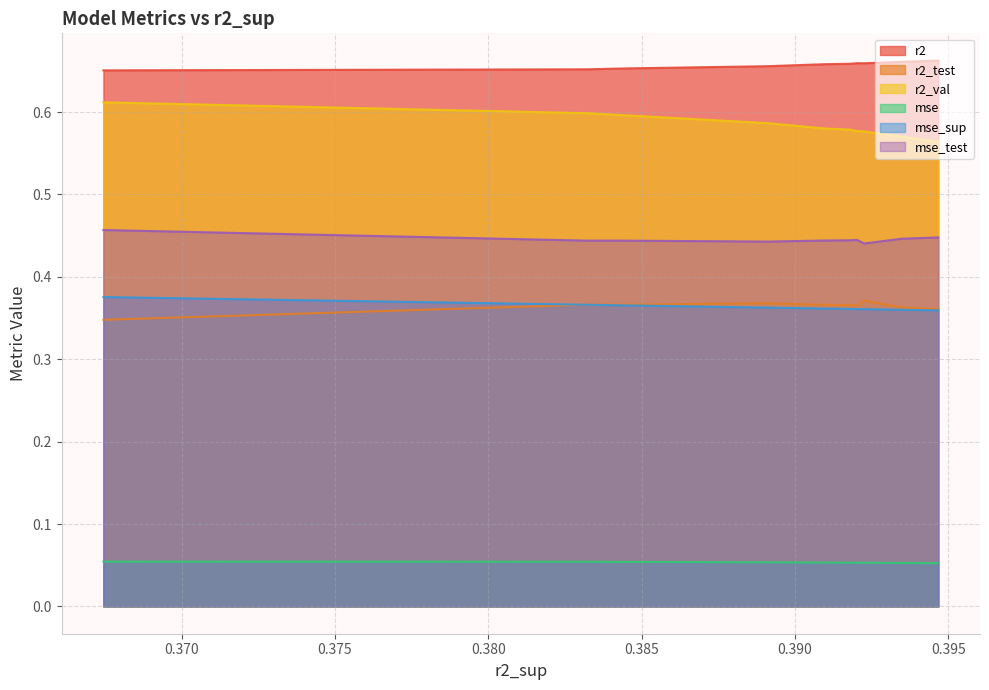

Which series has the widest spread of values?

r2_val